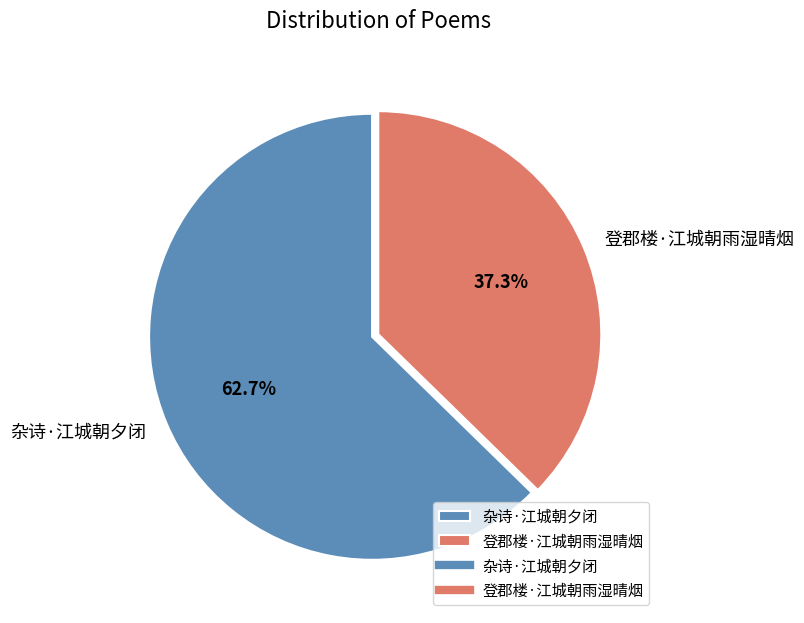

What is the ratio of the value at 杂诗·江城朝夕闭 to the value at 登郡楼·江城朝雨湿晴烟?

1.7